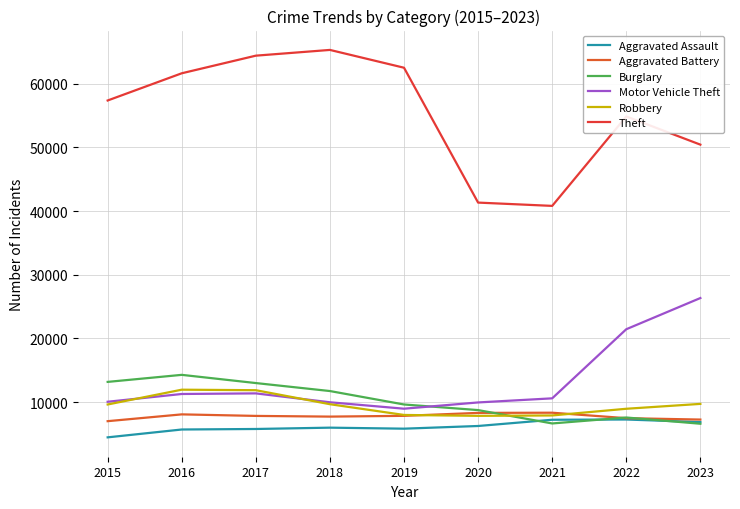

What is the total value across all series at 2018?

110436